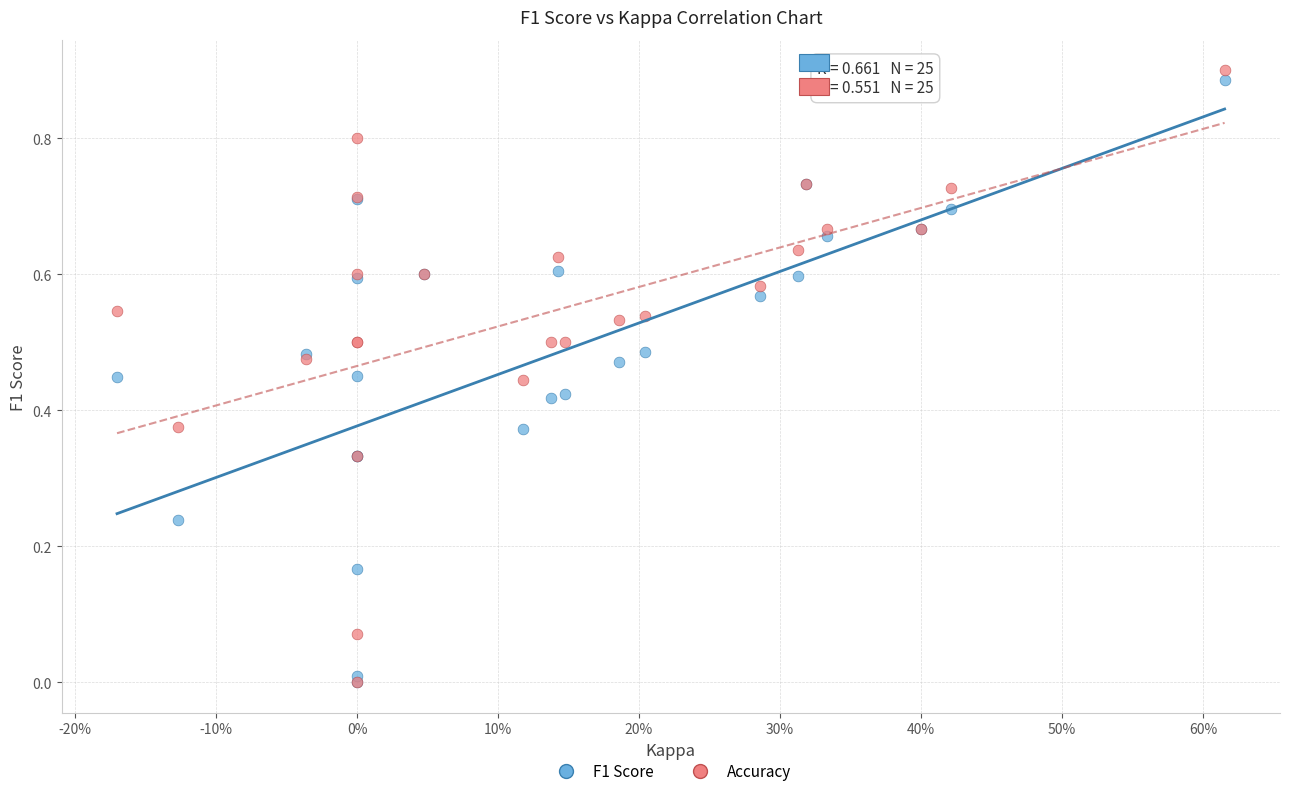

What are all the series names shown in the legend?

F1 Score, Accuracy